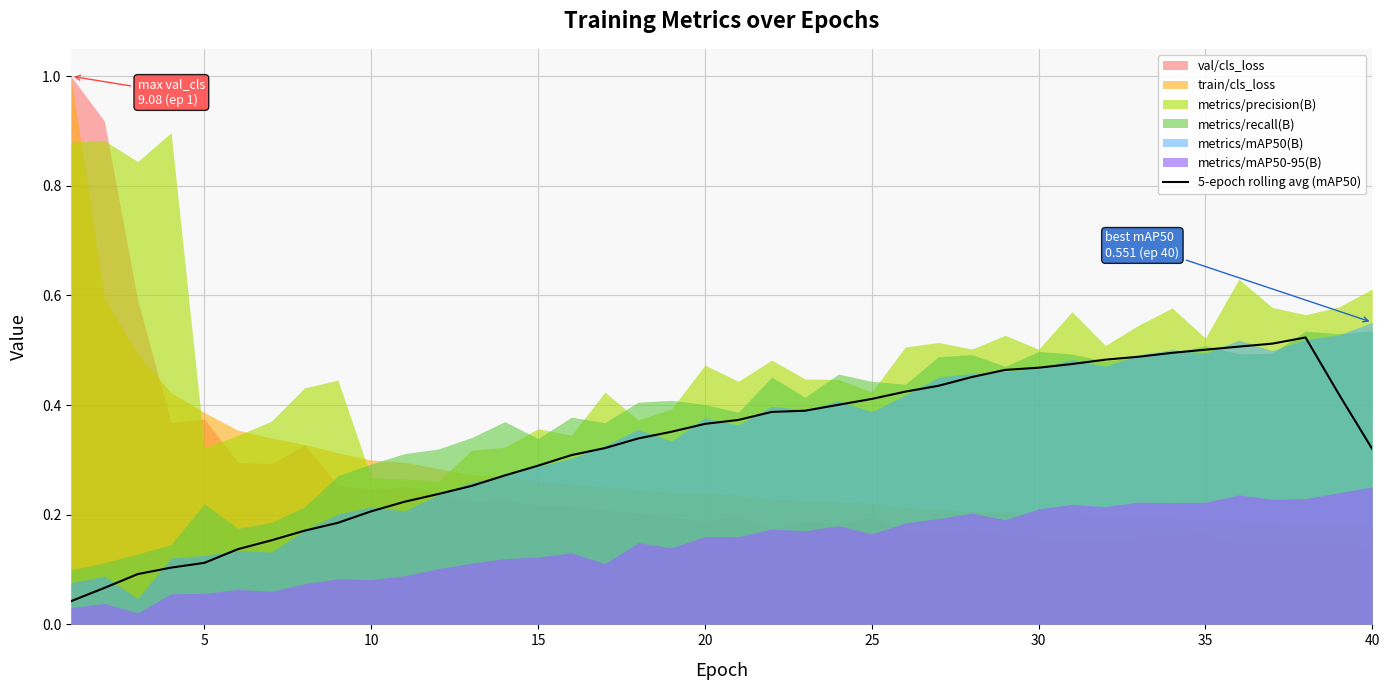

Reading left to right, list all the values displayed in this chart.

0.0	0.1	0.1	0.1	0.1	0.1	0.2	0.2	0.2	0.2	0.2	0.2	0.3	0.3	0.3	0.3	0.3	0.3	0.4	0.4	0.4	0.4	0.4	0.4	0.4	0.4	0.4	0.5	0.5	0.5	0.5	0.5	0.5	0.5	0.5	0.5	0.5	0.5	0.4	0.3